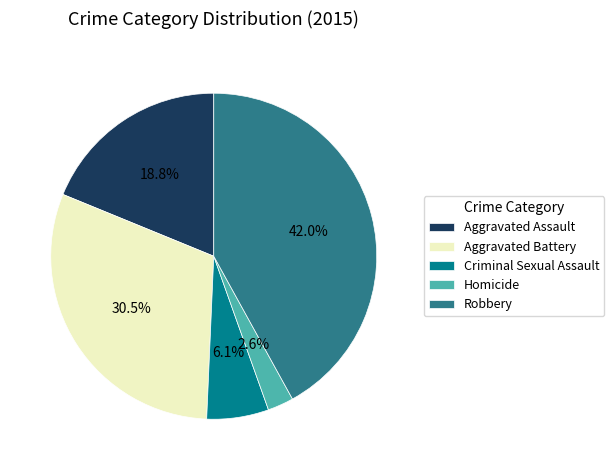

Is it true that Criminal Sexual Assault is 6% of the pie?

True